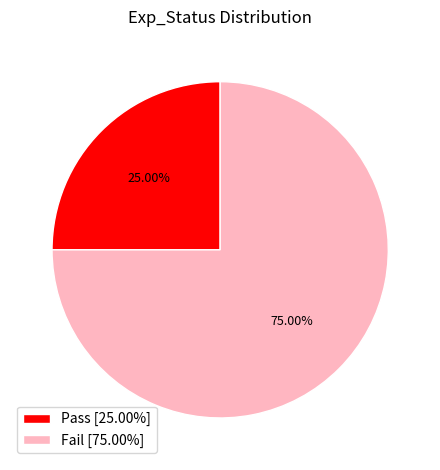

To the nearest percent, what is the combined percentage of Fail and Pass?

100%